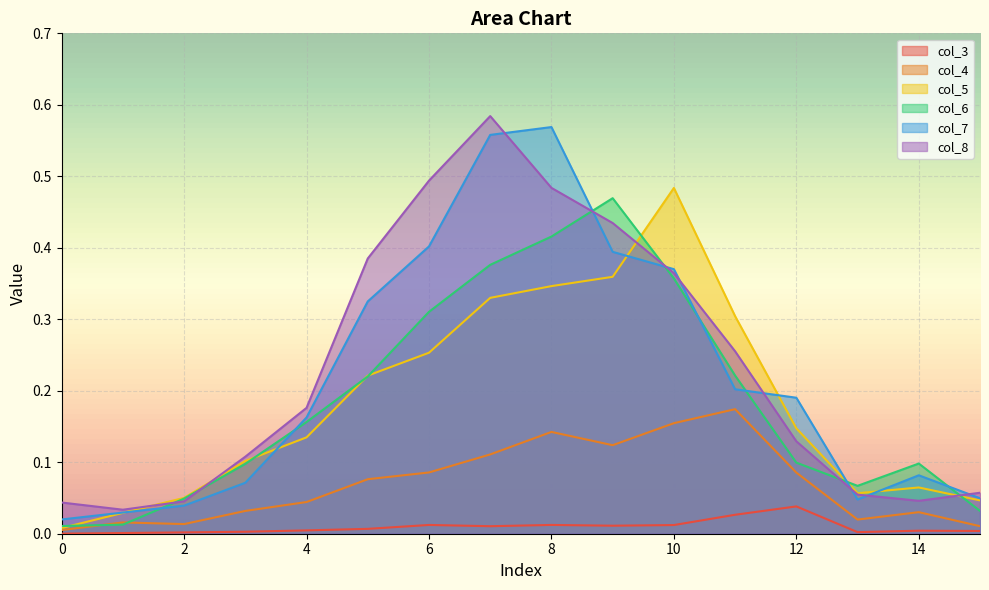

What is the spread (max minus min) of values at 6?

0.5